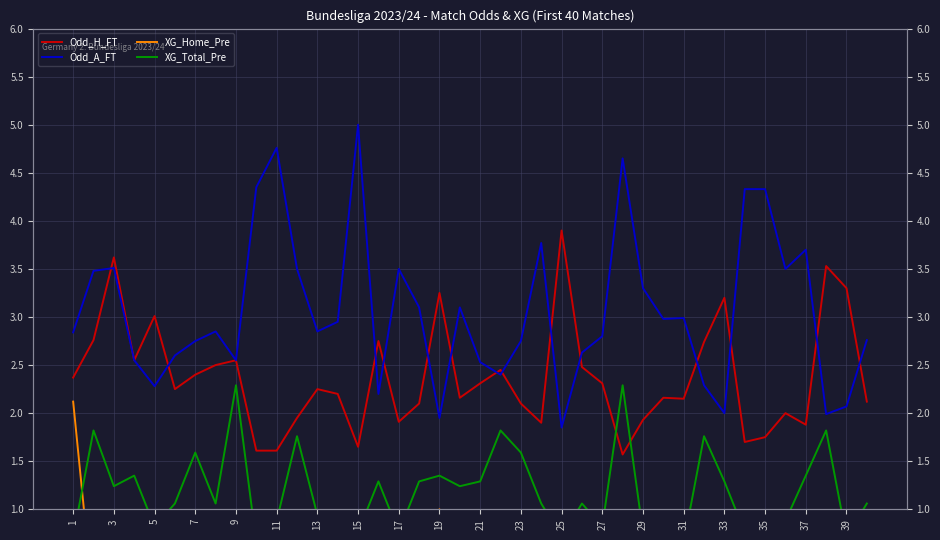

Is this an area chart (filled region under the line)?

No